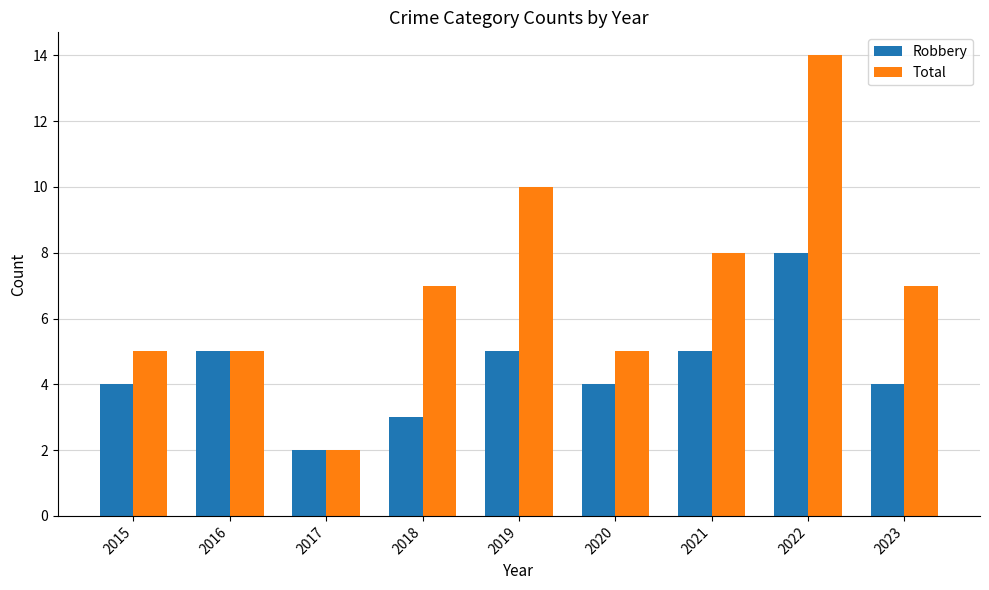

At 2019, list the series in order from largest to smallest.

Total, Robbery